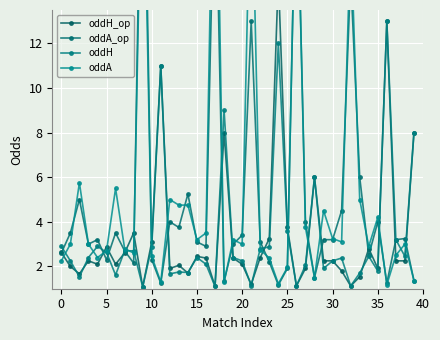

What is the lowest value of the oddH series?

1.1